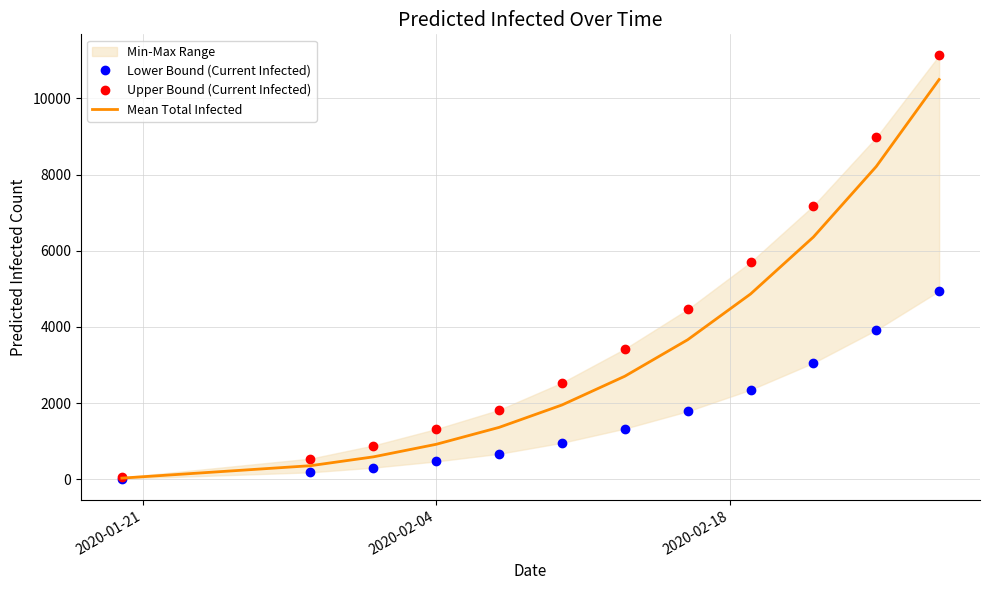

What is the highest value of the Mean Total Infected series?

10496